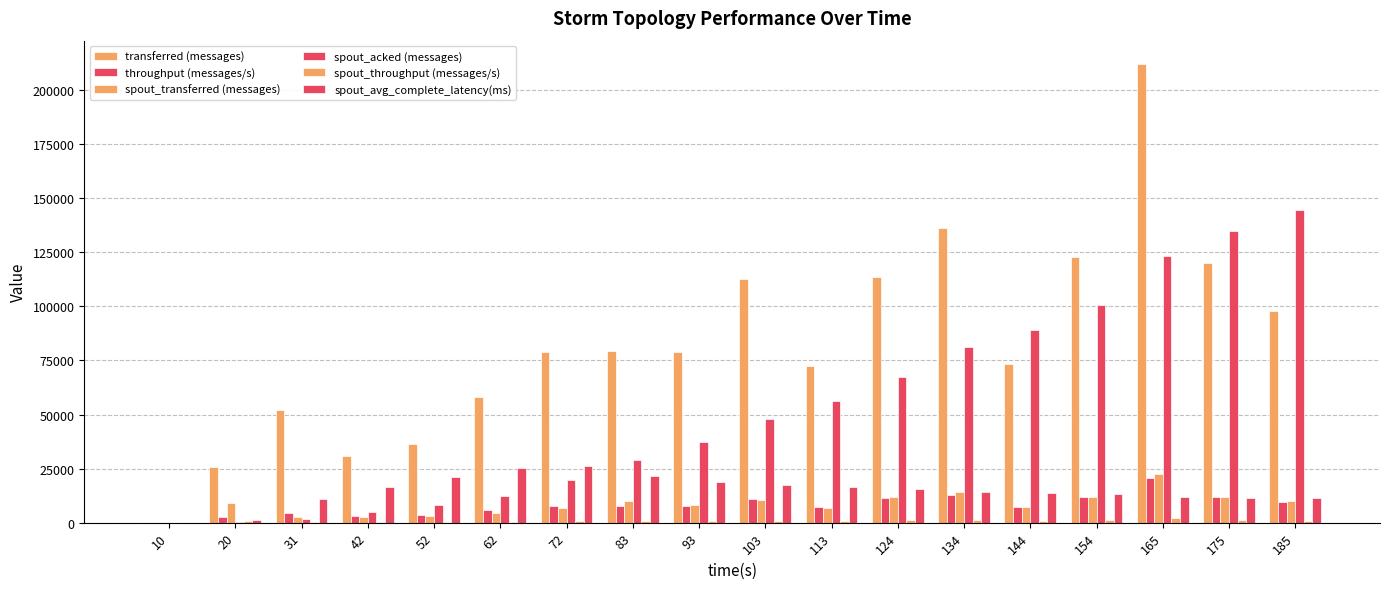

What is the sum of all transferred (messages) values?

1502120.0